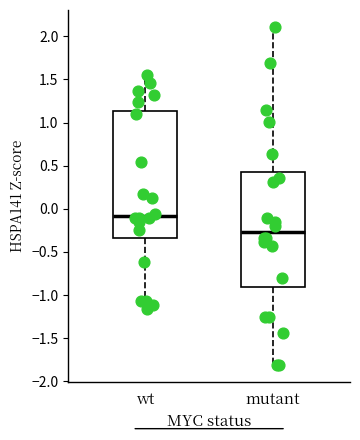

Comparing the boxes themselves (not the whiskers), which one is the tallest?

wt